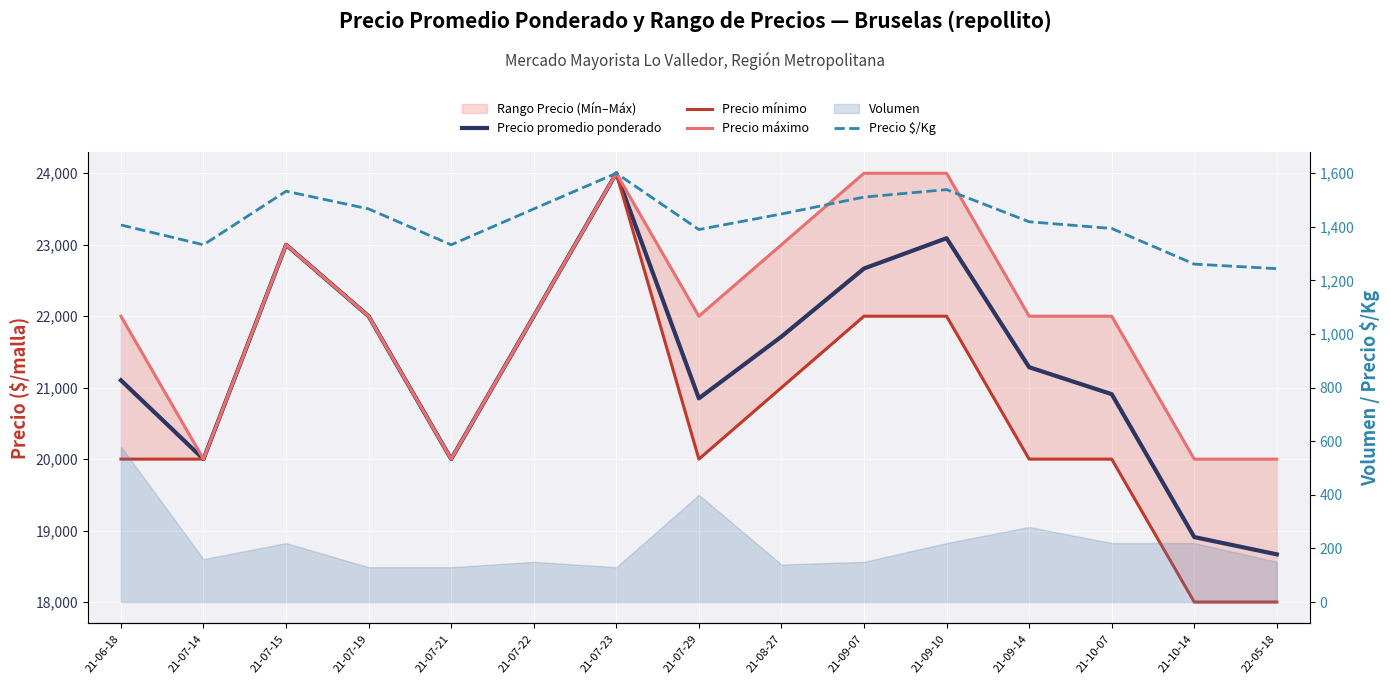

Reading left to right, extract all data points from this chart.

Precio promedio ponderado: 21-06-18=21103	21-07-14=20000	21-07-15=23000	21-07-19=22000	21-07-21=20000	21-07-22=22000	21-07-23=24000	21-07-29=20850	21-08-27=21714	21-09-07=22667	21-09-10=23091	21-09-14=21286	21-10-07=20909	21-10-14=18909	22-05-18=18667
Precio mínimo: 21-06-18=20000	21-07-14=20000	21-07-15=23000	21-07-19=22000	21-07-21=20000	21-07-22=22000	21-07-23=24000	21-07-29=20000	21-08-27=21000	21-09-07=22000	21-09-10=22000	21-09-14=20000	21-10-07=20000	21-10-14=18000	22-05-18=18000
Precio máximo: 21-06-18=22000	21-07-14=20000	21-07-15=23000	21-07-19=22000	21-07-21=20000	21-07-22=22000	21-07-23=24000	21-07-29=22000	21-08-27=23000	21-09-07=24000	21-09-10=24000	21-09-14=22000	21-10-07=22000	21-10-14=20000	22-05-18=20000
Precio $/Kg: 21-06-18=1407	21-07-14=1333	21-07-15=1533	21-07-19=1467	21-07-21=1333	21-07-22=1467	21-07-23=1600	21-07-29=1390	21-08-27=1448	21-09-07=1511	21-09-10=1539	21-09-14=1419	21-10-07=1394	21-10-14=1261	22-05-18=1244